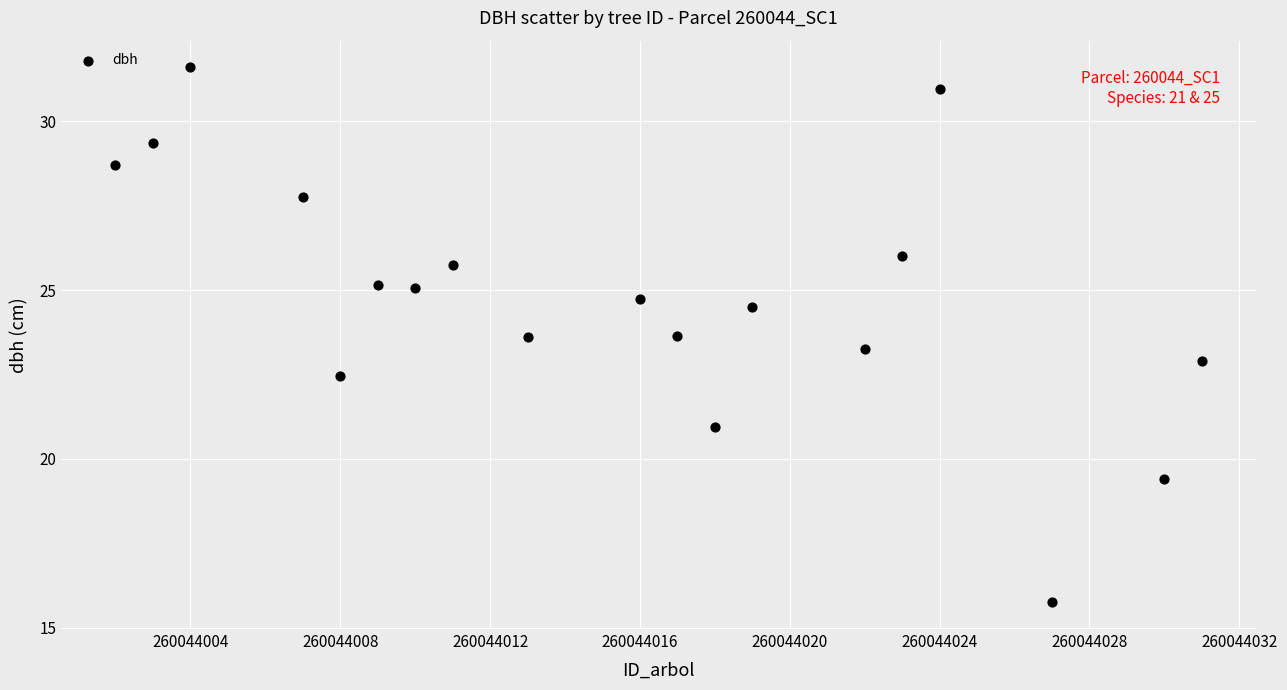

What is the range of X values (max minus min)?

29.0